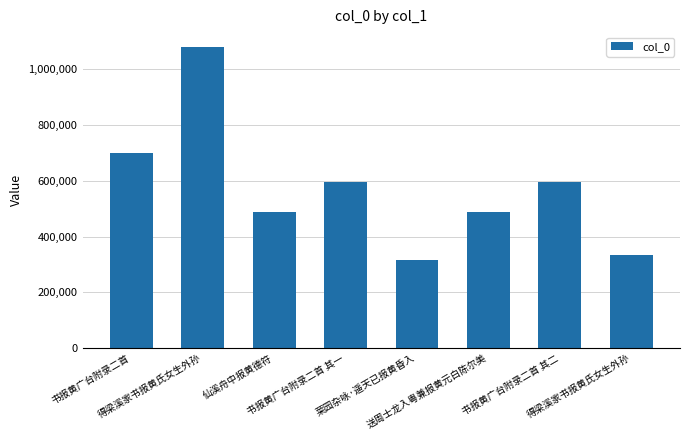

What is the change in value from 书报黄广台附录二首 to 书报黄广台附录二首 其二?

-103414